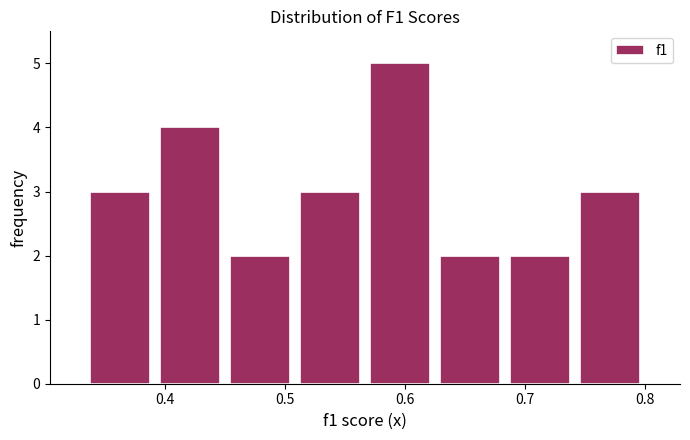

Reading left to right, transcribe this chart: for each bar, give the range it covers on the x-axis and its height. Neither the bar edges nor the heights are printed on the chart, so give them approximately, as read against the axes.

0.33 to 0.39: 3
0.39 to 0.45: 4
0.45 to 0.51: 2
0.51 to 0.57: 3
0.57 to 0.63: 5
0.63 to 0.68: 2
0.68 to 0.74: 2
0.74 to 0.80: 3